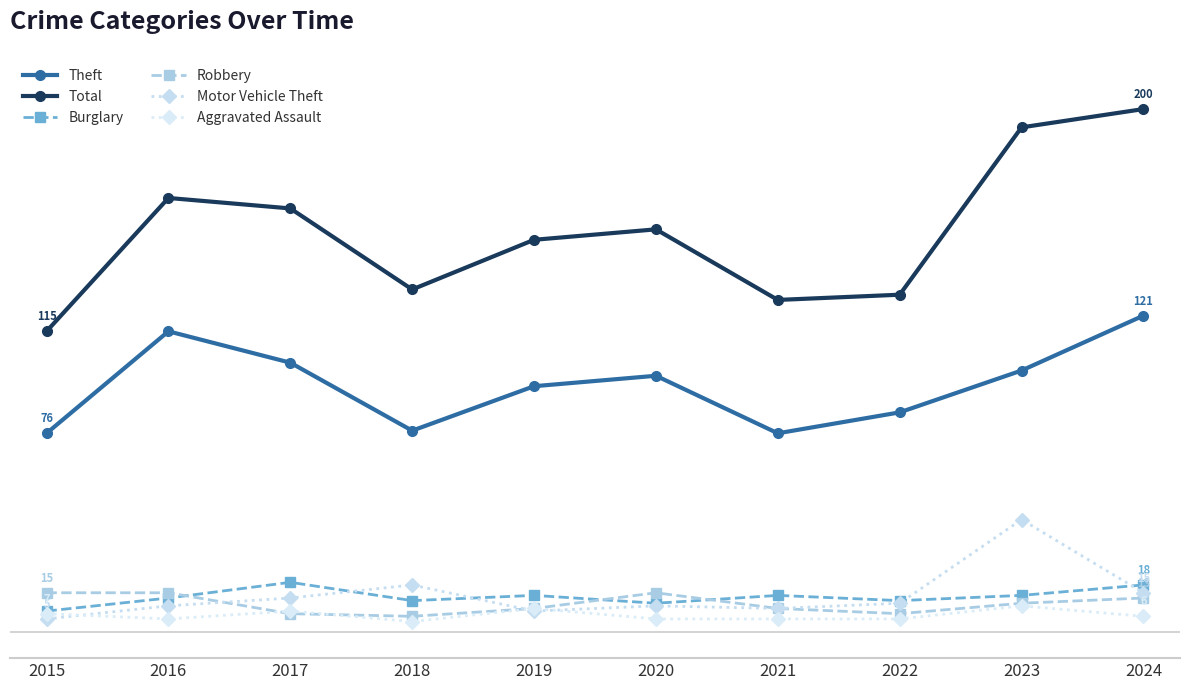

How many lines are shown in the chart?

6